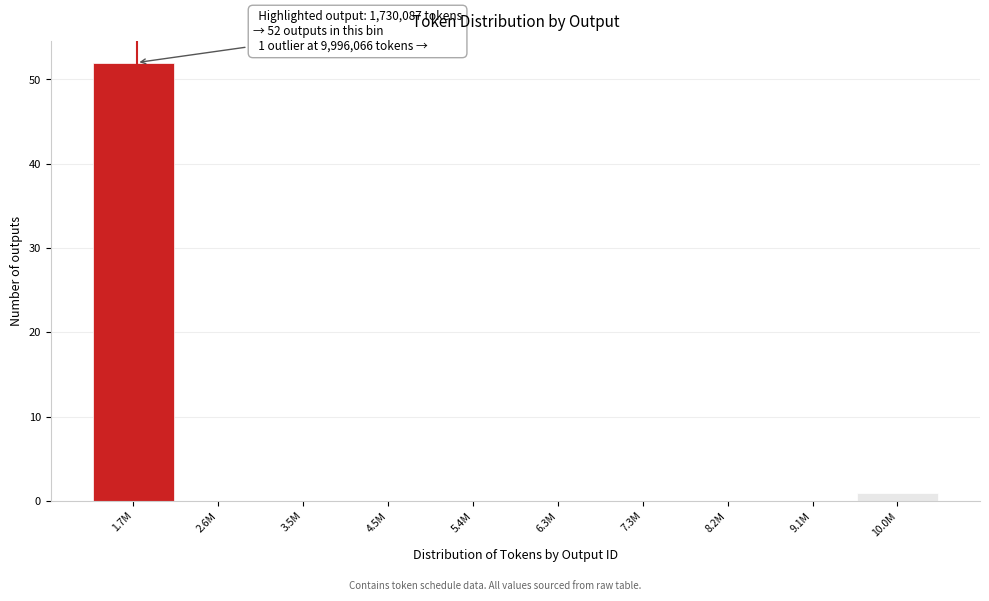

Reading left to right, list all the values displayed in this chart.

1.7M=52	2.6M=0	3.5M=0	4.5M=0	5.4M=0	6.3M=0	7.3M=0	8.2M=0	9.1M=0	10.0M=1